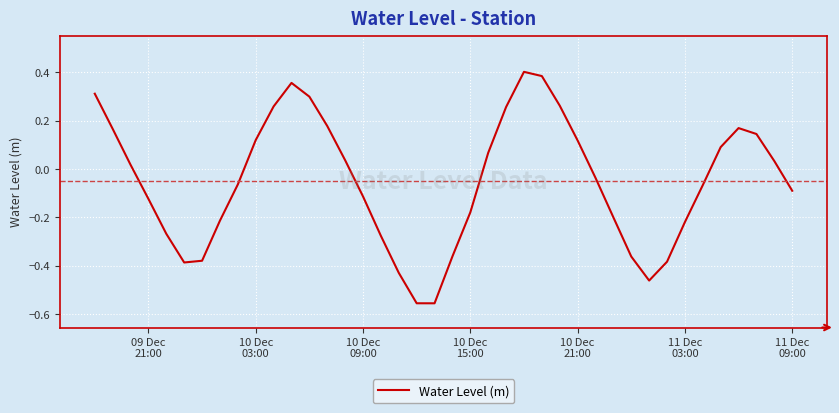

How many values are below zero?

21